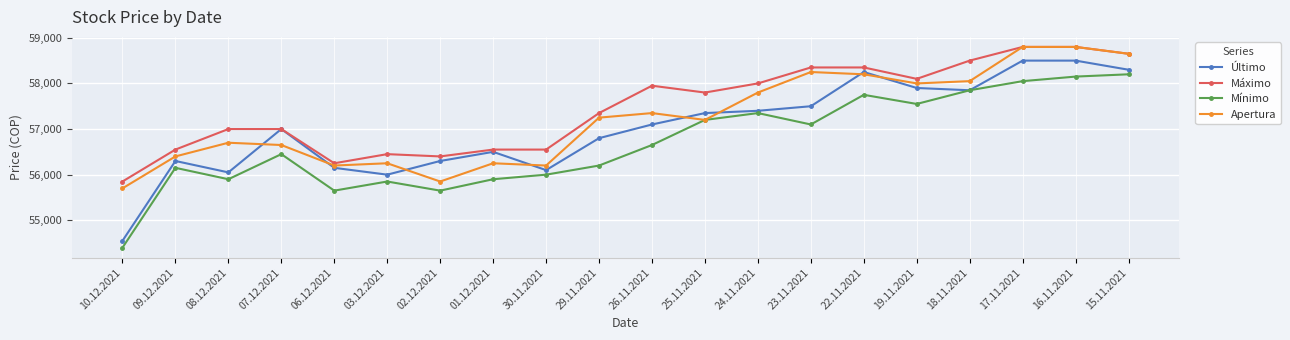

What is the sum of all Máximo values?

1149250